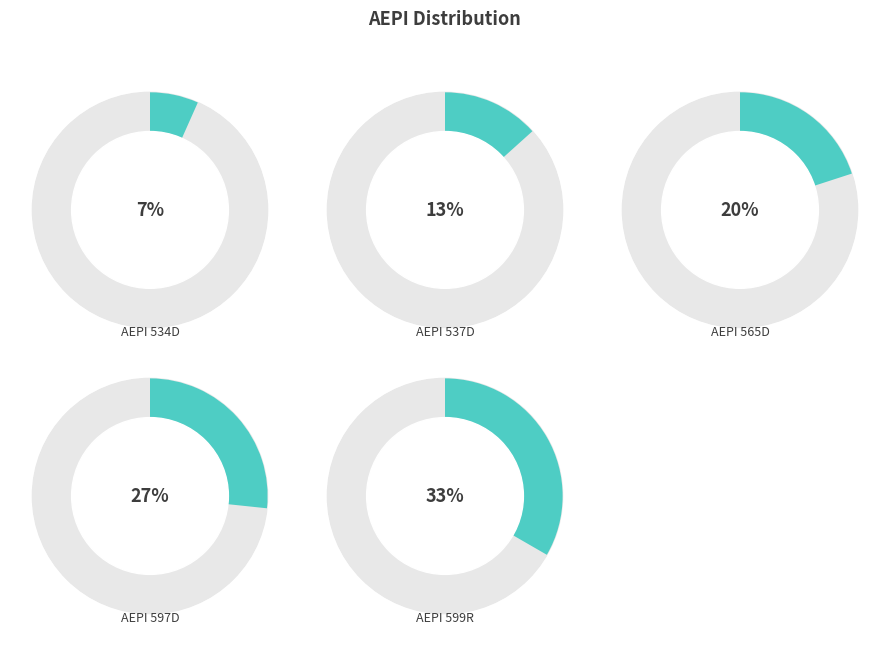

Which category has the biggest portion of the pie?

AEPI 599R